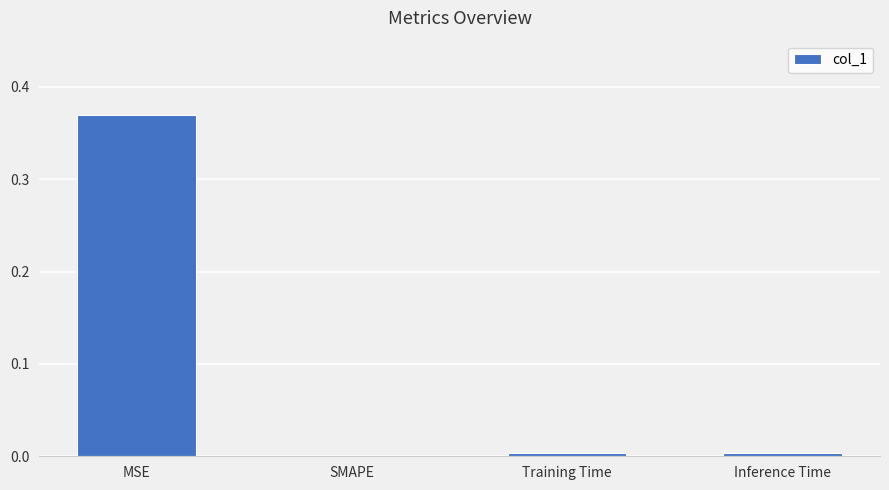

Which label corresponds to the largest value in the chart?

MSE